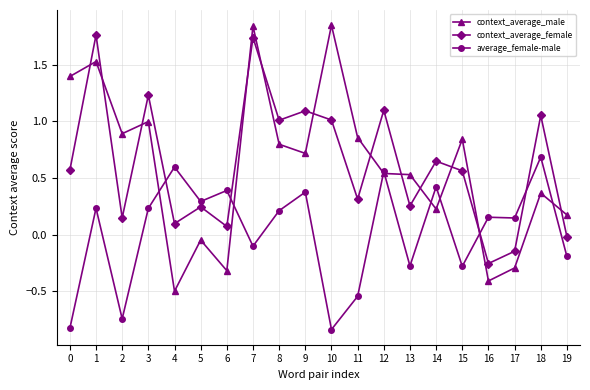

How many data points in average_female-male are less than 0?

8